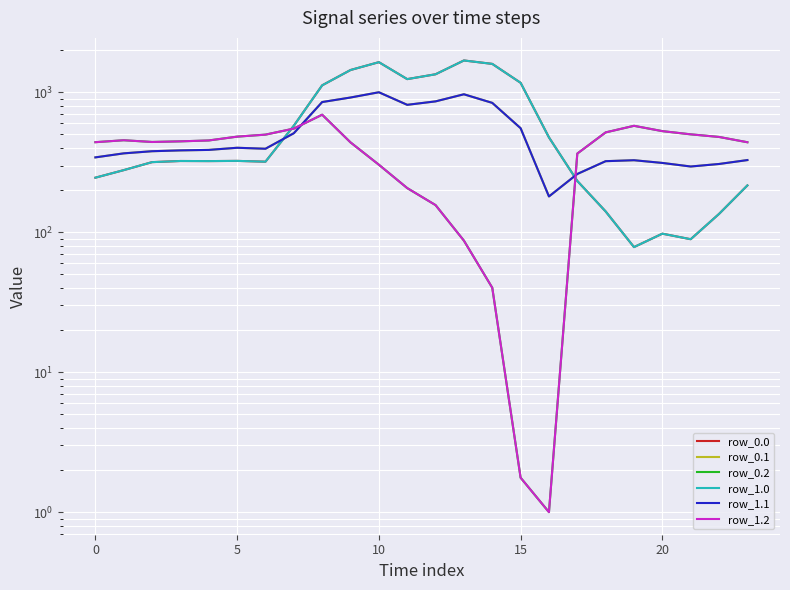

How many data points in row_1.2 are less than 446?

12